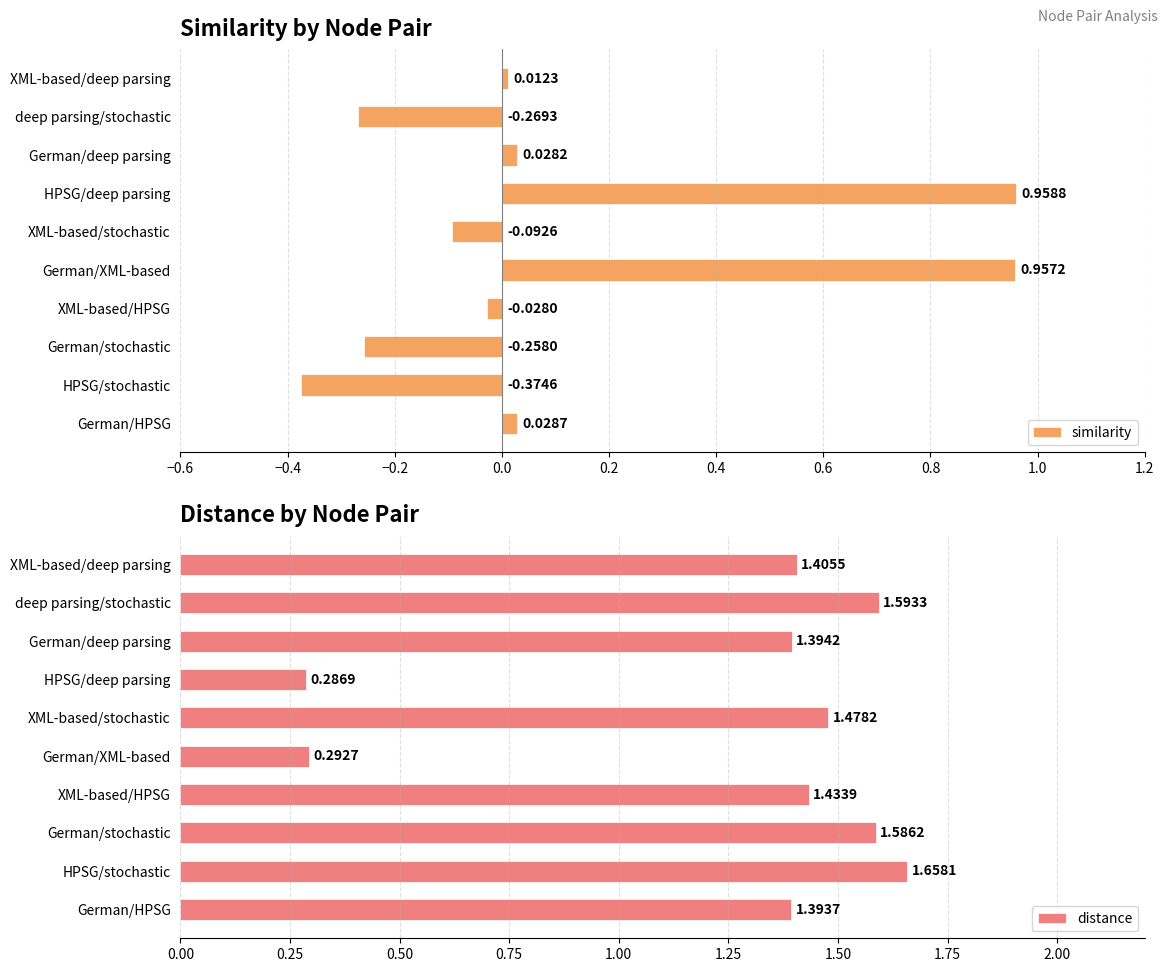

Is it true that similarity equals -0.1 at deep parsing/stochastic?

False